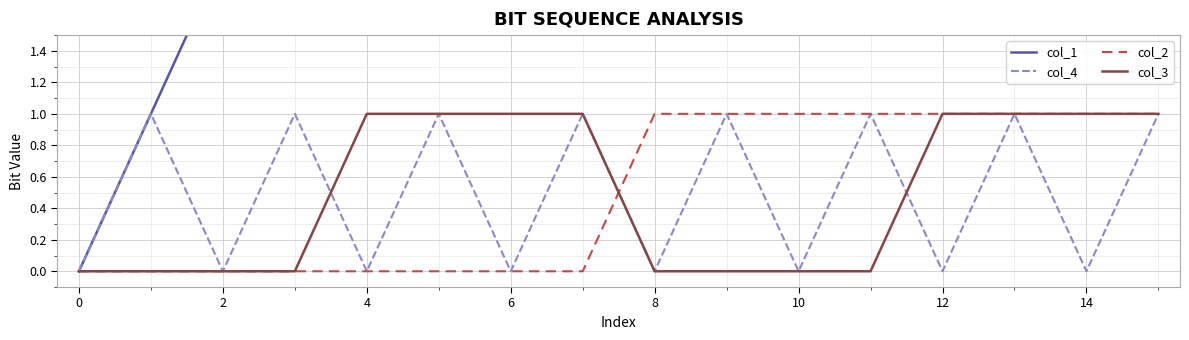

After their last crossing, which series has the higher values: col_2 or col_3?

col_2